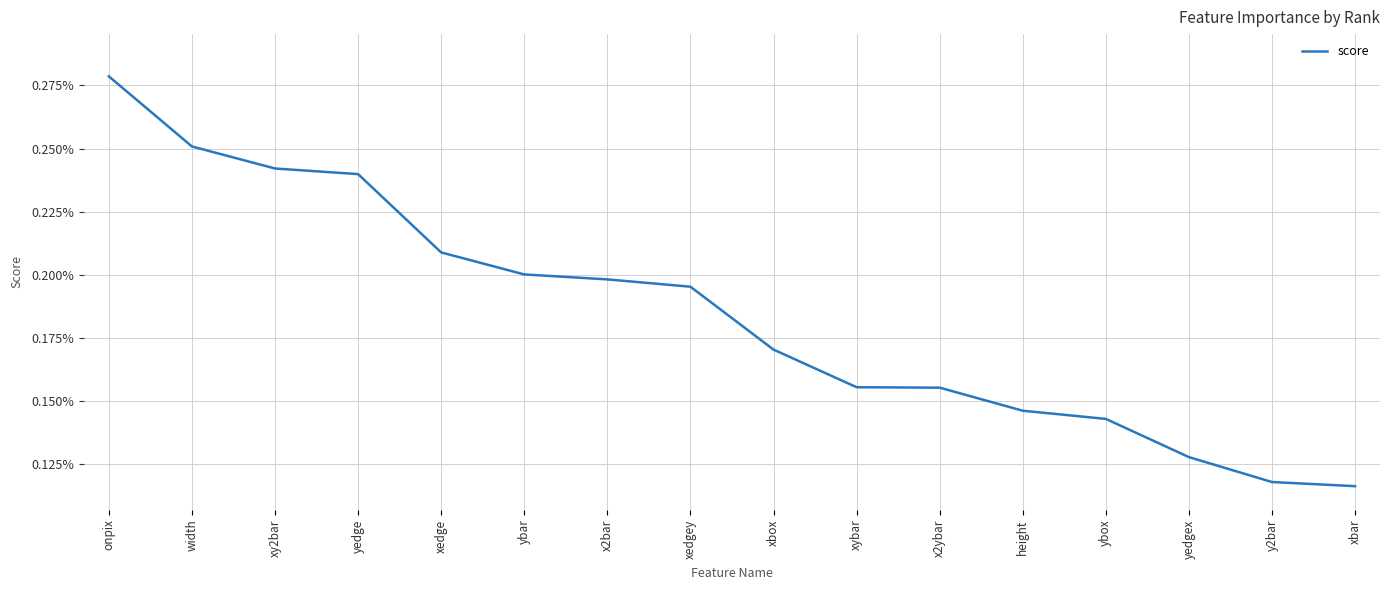

What is the label of the 5th point from the left?

xedge